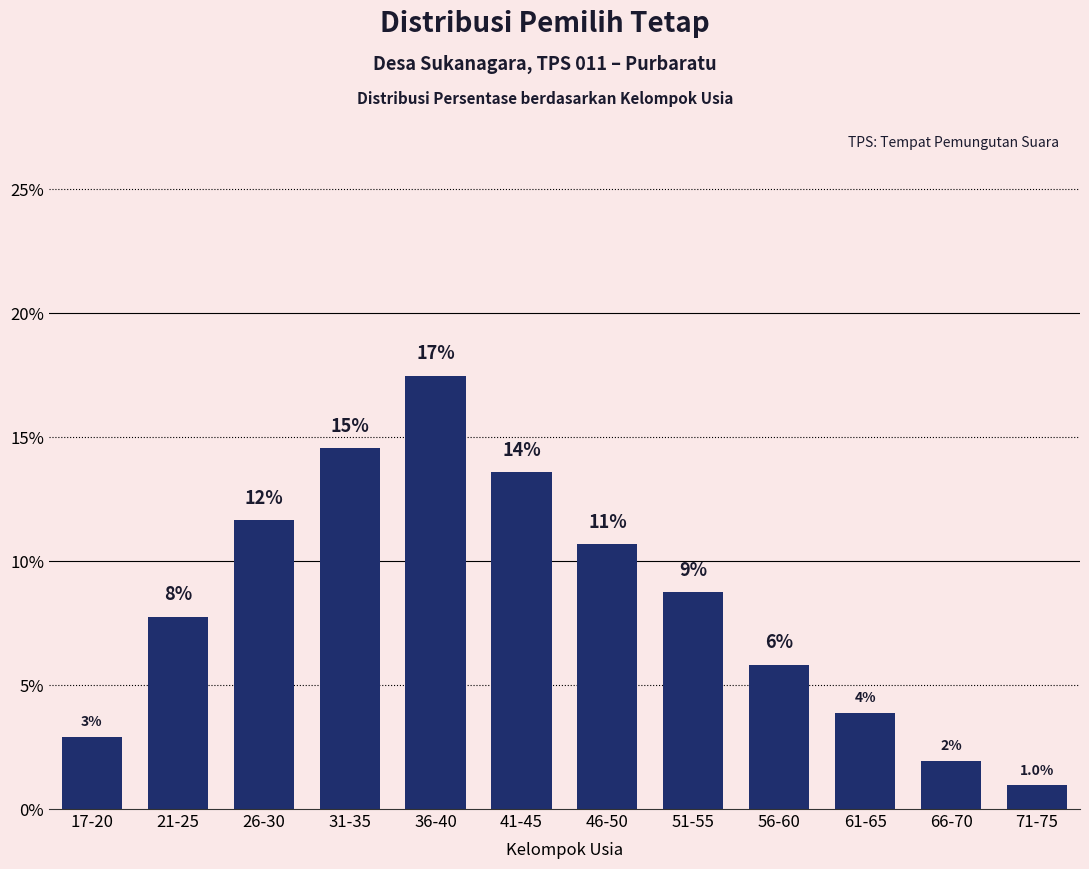

Between 56-60 and 21-25, which is larger?

21-25